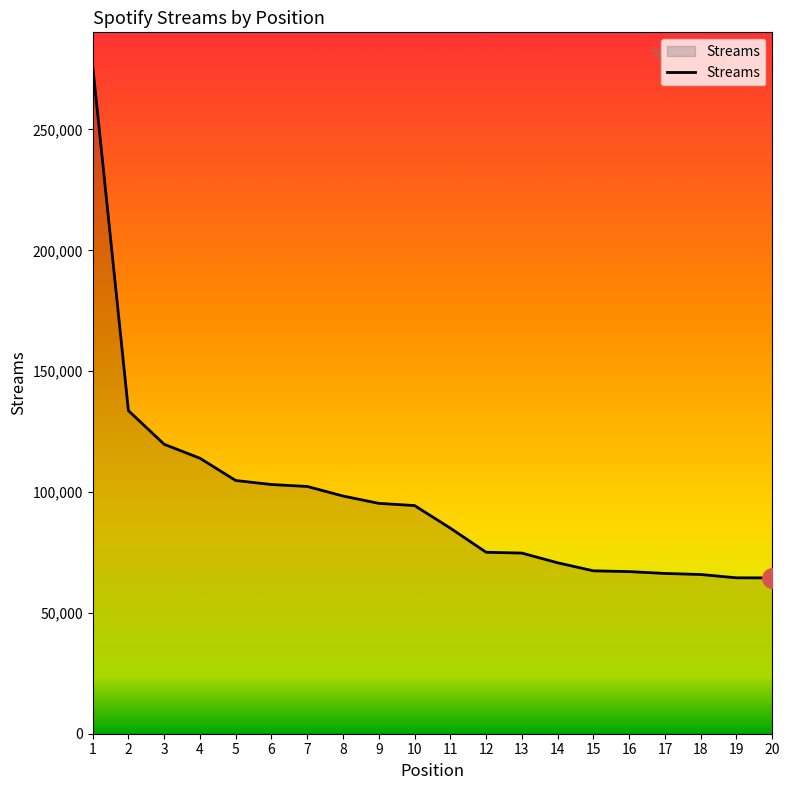

What is the difference between the maximum and minimum values?

211910